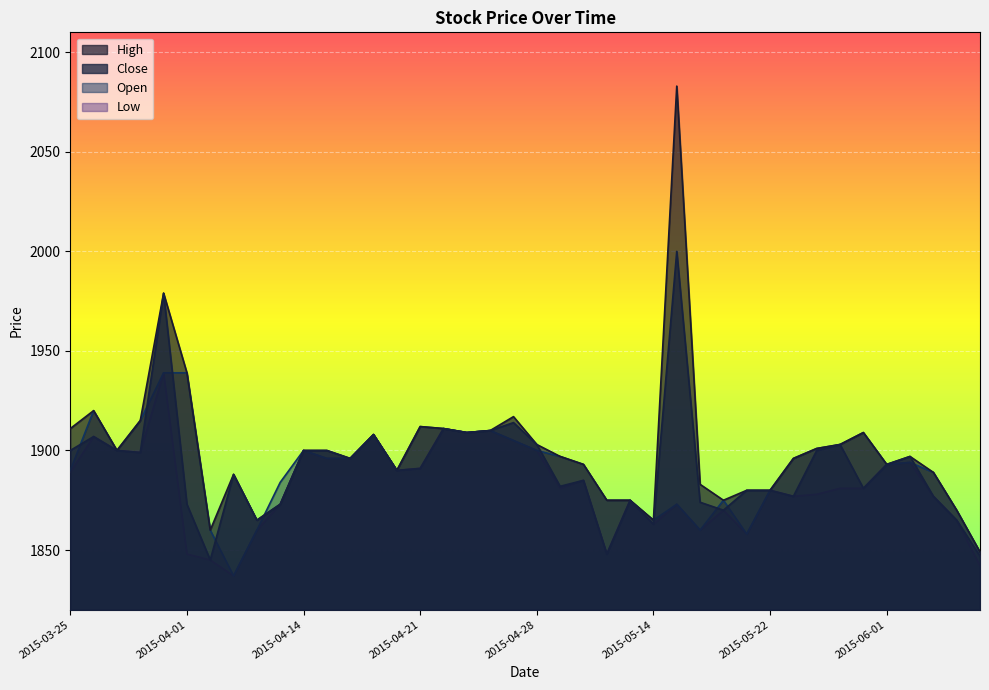

What is the difference between the Close values at 2015-03-31 and 2015-05-25?

102